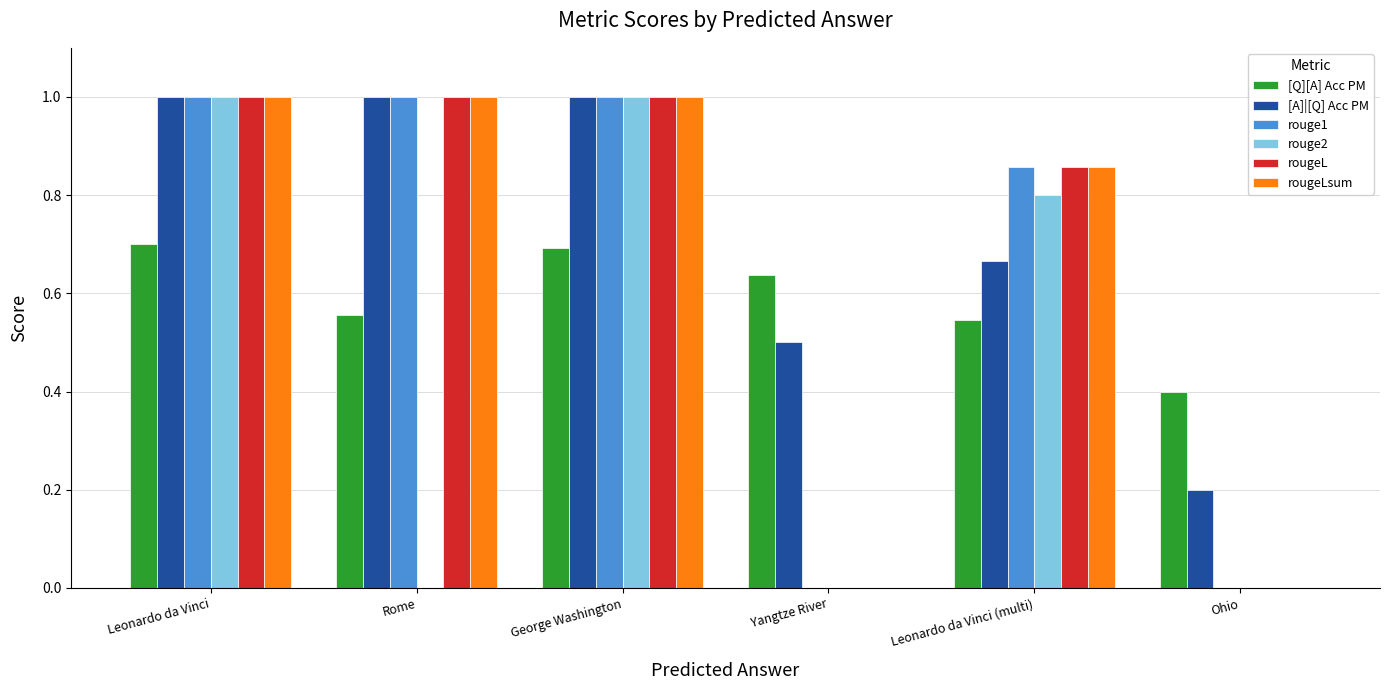

What is the total value across all series at Rome?

4.6